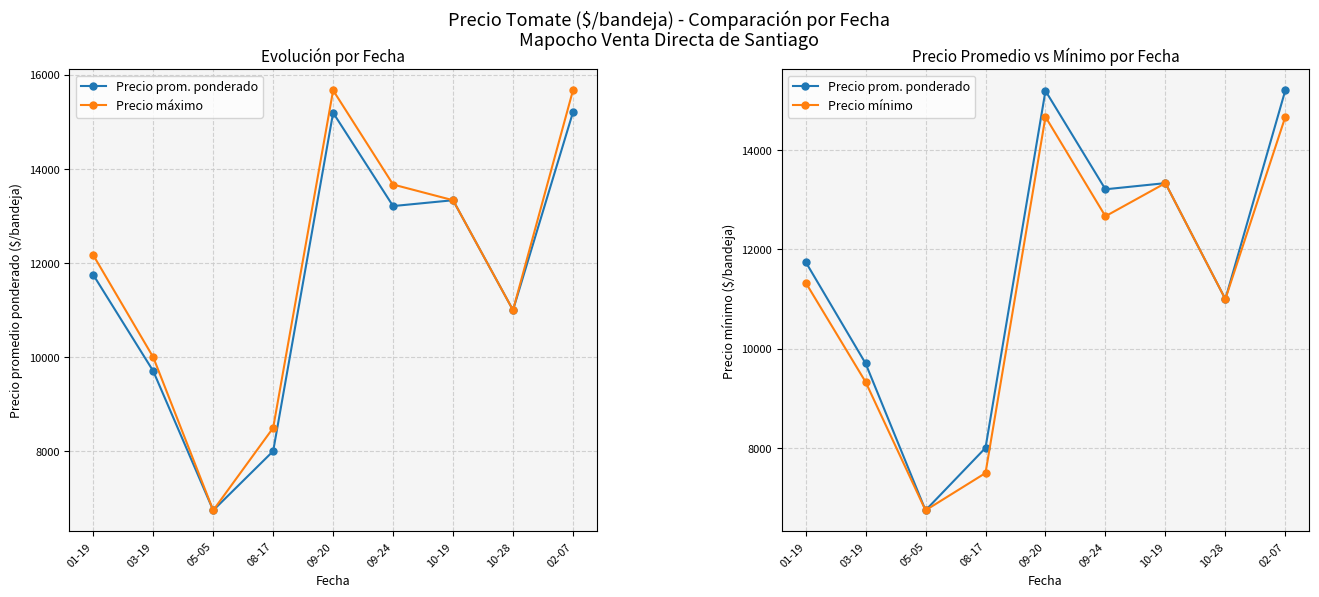

Which has a higher value, 09-20 or 09-24?

09-20